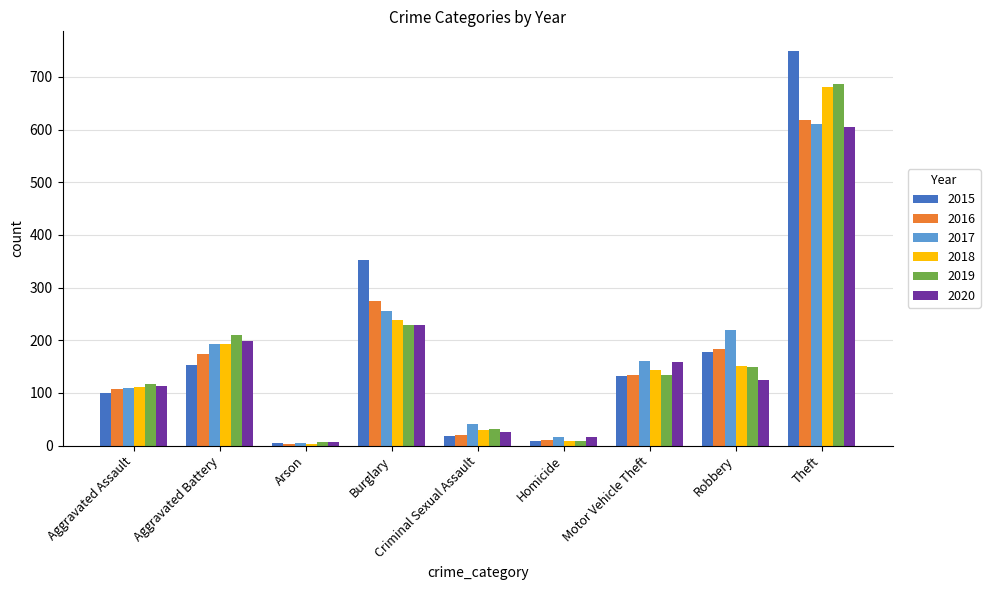

Does the chart contain stacked bars?

No